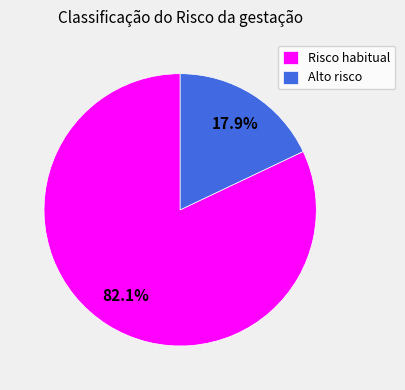

Which category accounts for the majority?

Risco habitual